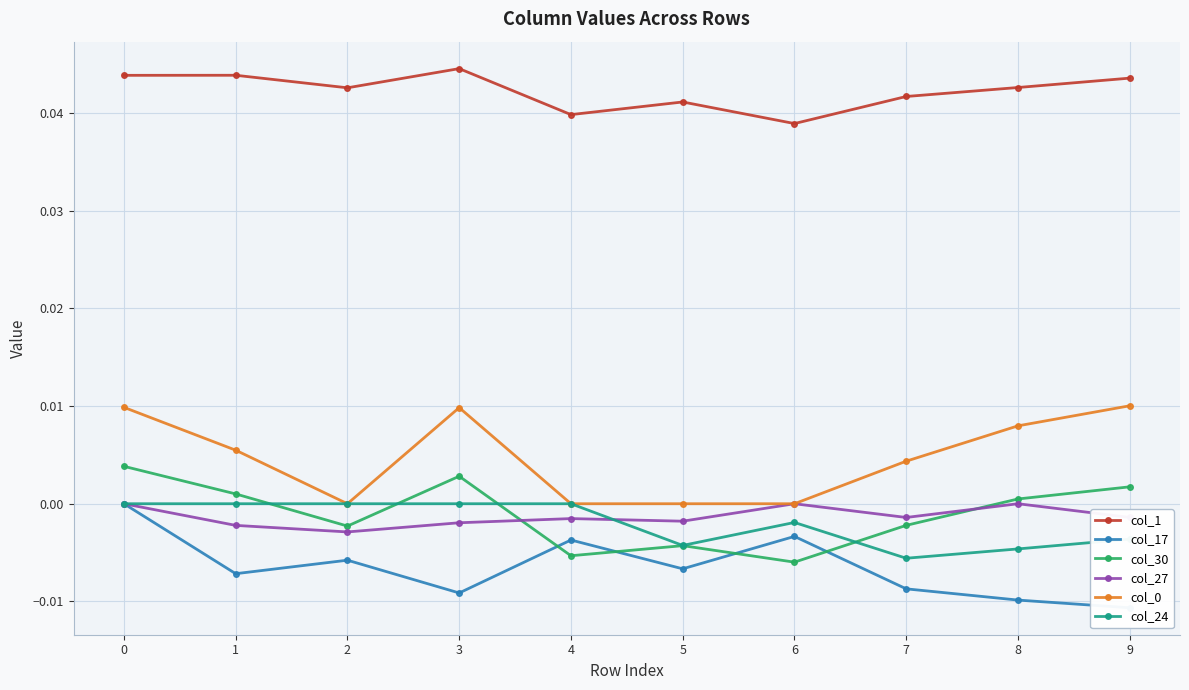

How many lines are shown in the chart?

6